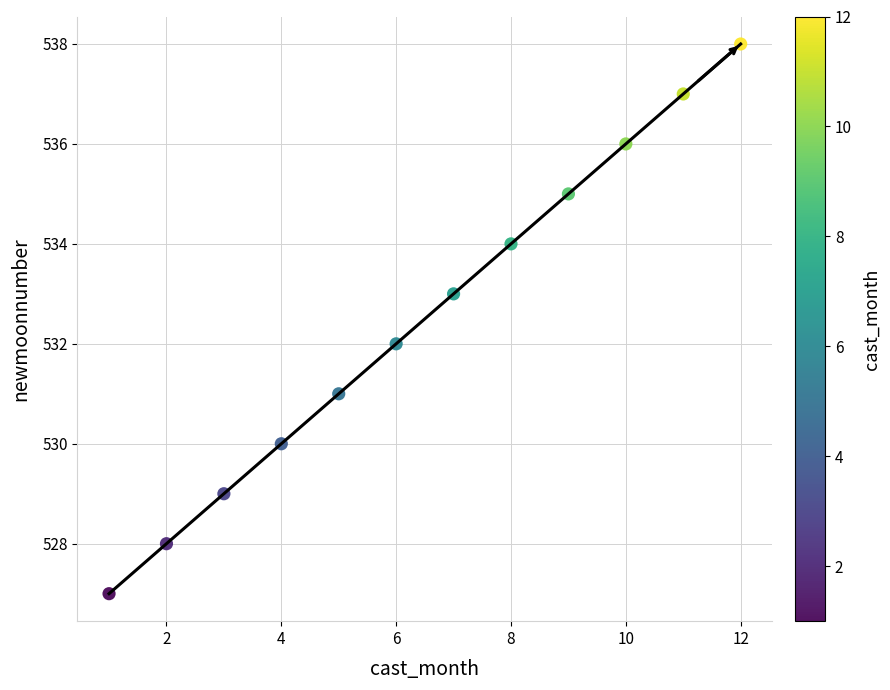

What is the range of Y values (max minus min)?

11